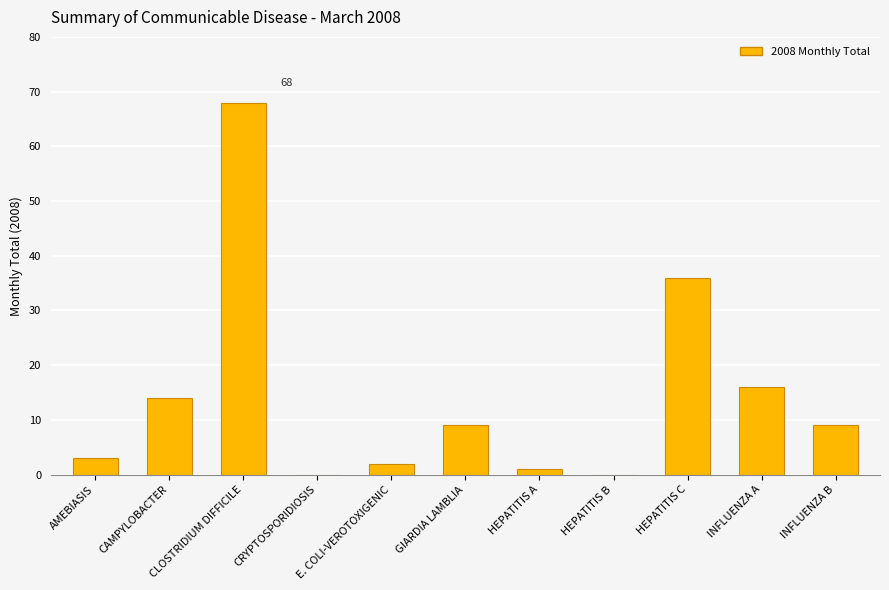

At which category does the chart reach its peak across all series?

CLOSTRIDIUM DIFFICILE